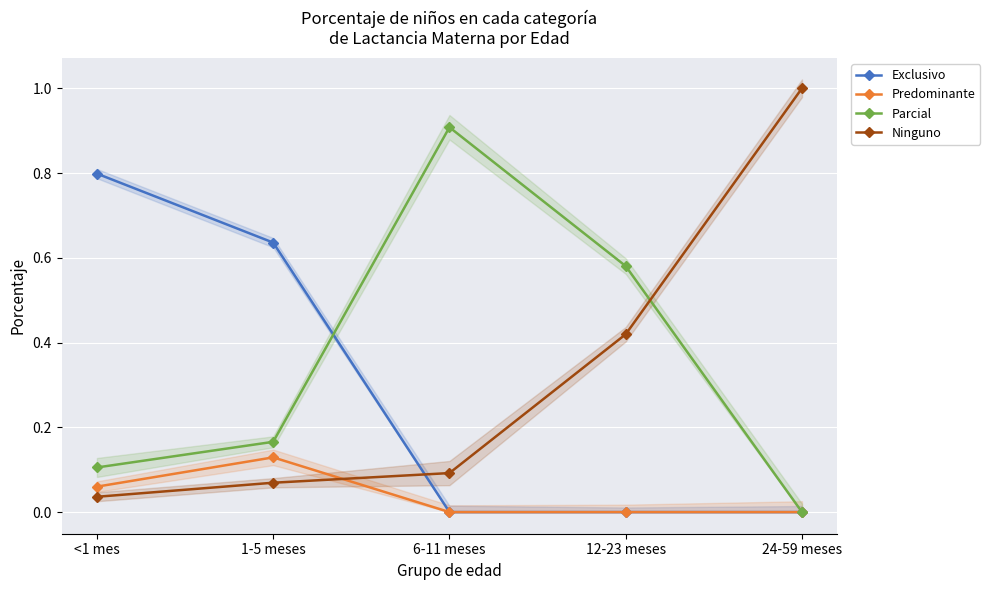

Count the number of data series in this chart.

4